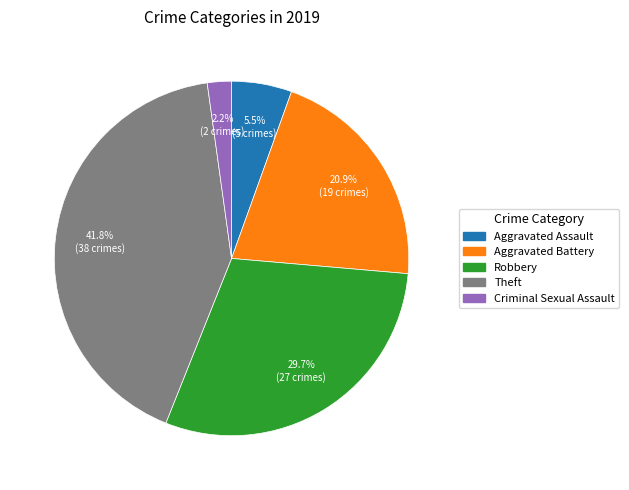

Is there any slice that represents more than half of the pie?

No